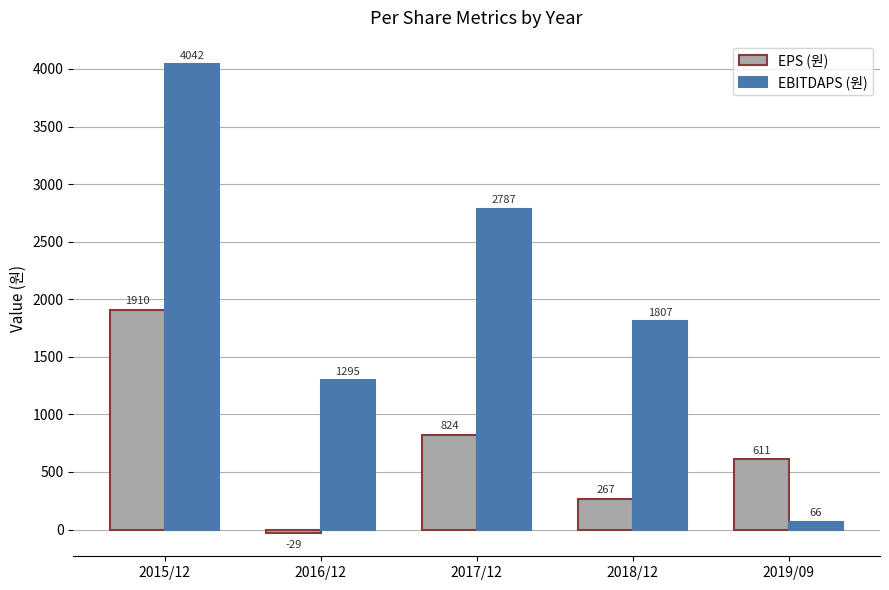

Is it true that EBITDAPS (원) equals 1295 at 2016/12?

True